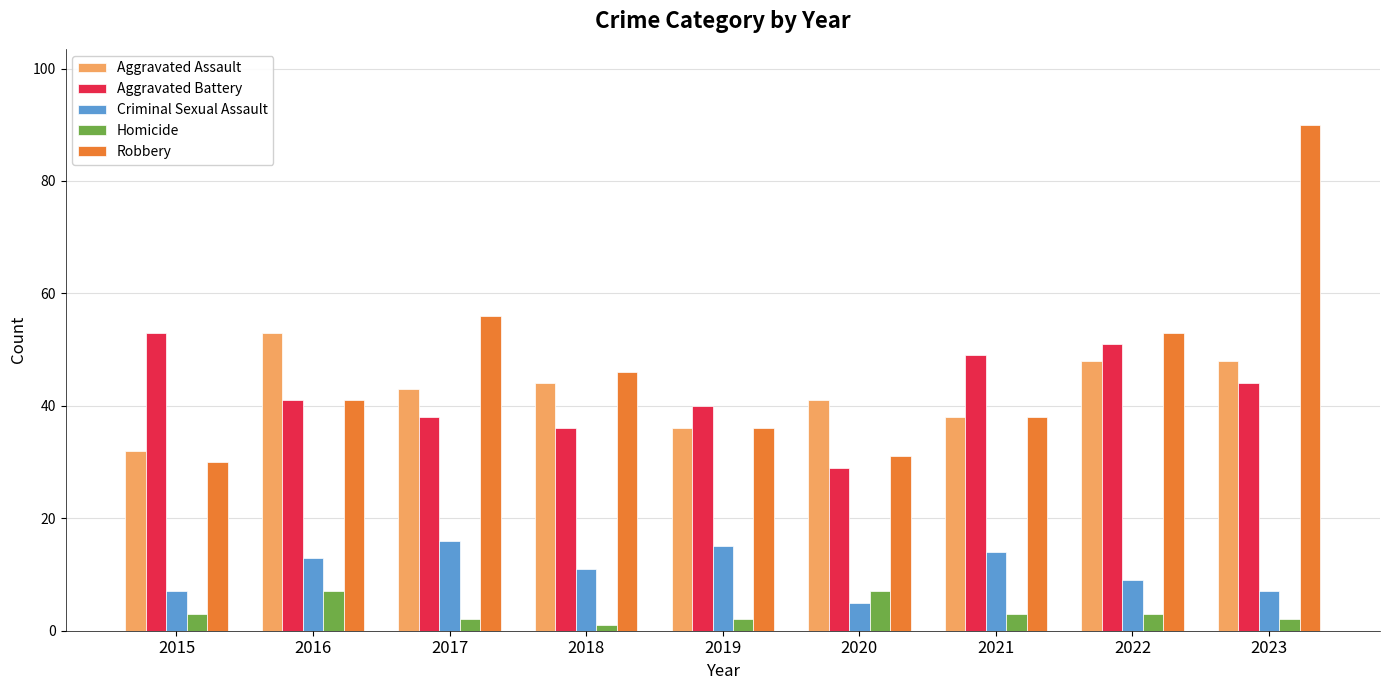

The value of Criminal Sexual Assault at 2021 is 25. True or false?

False